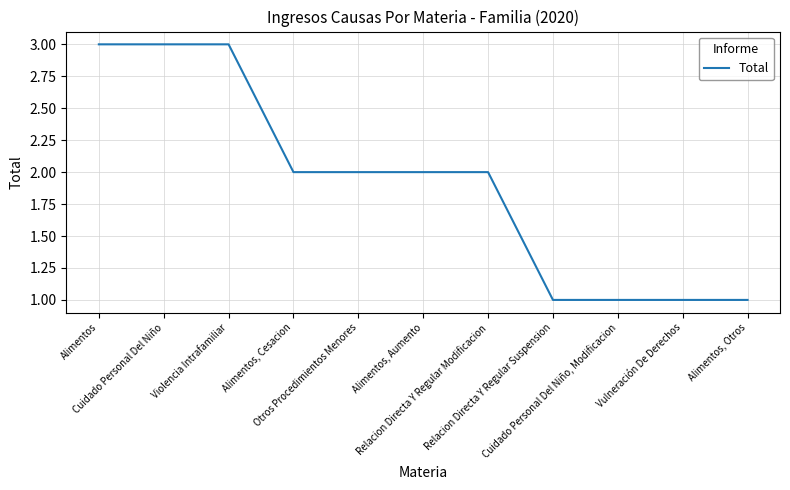

The chart shows a value of 2 at Otros Procedimientos Menores. True or false?

True